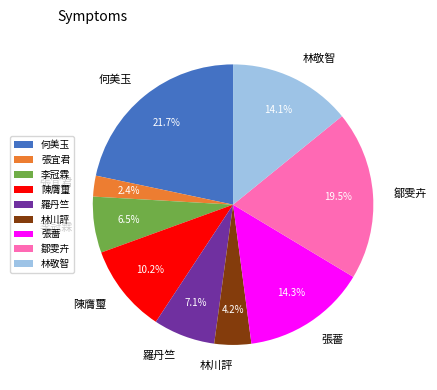

True or false: 羅丹竺 accounts for 1% of the total.

False